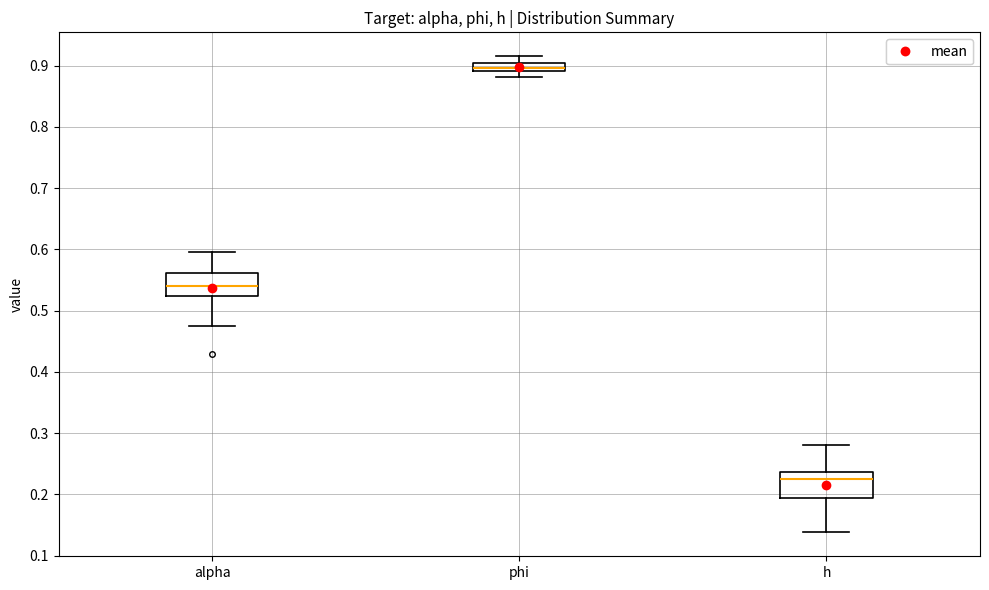

Which box's median line is the highest?

phi